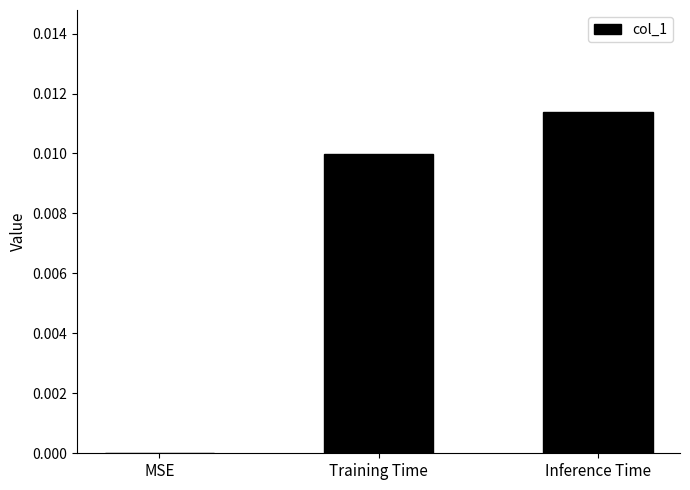

Between Inference Time and MSE, which is larger?

Inference Time